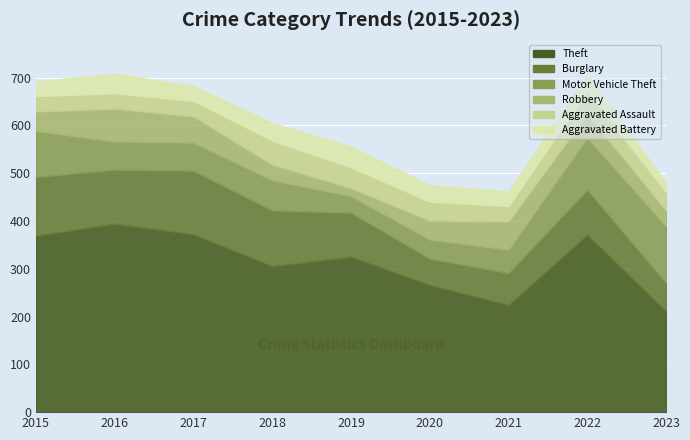

Count the Aggravated Assault values in the range 32 to 43.

7